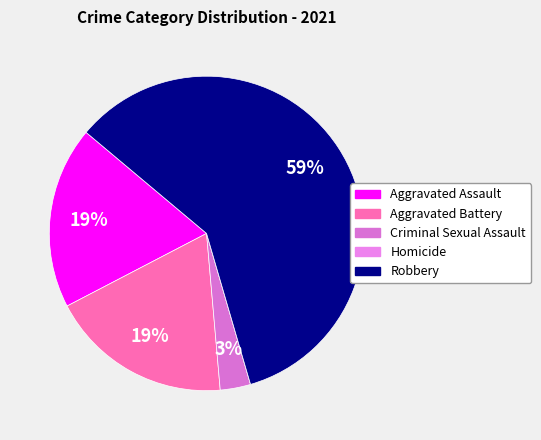

What is the largest slice in the pie chart?

Robbery